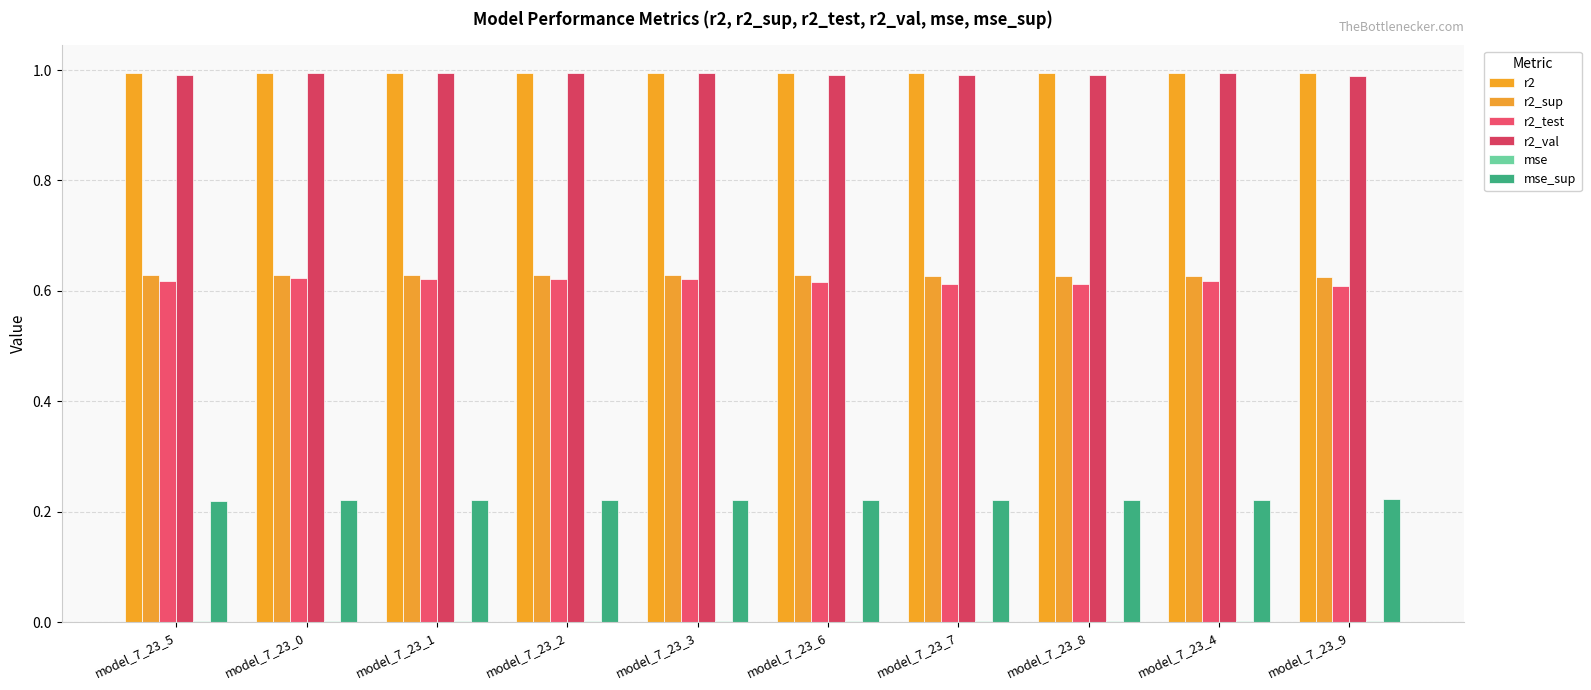

True or false: r2_val has a value of 1.0 at model_7_23_2.

True